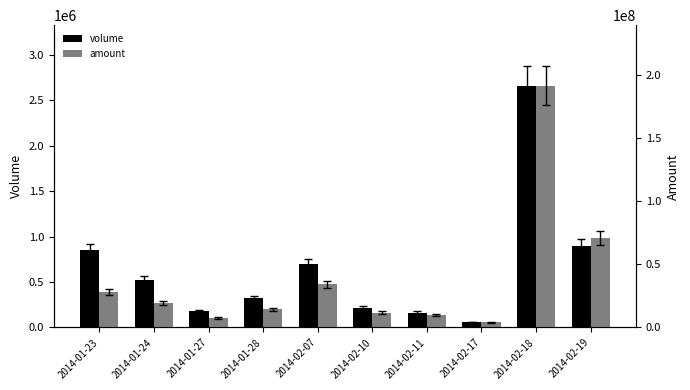

Between 2014-01-23 and 2014-01-27, which series saw the biggest shift?

amount